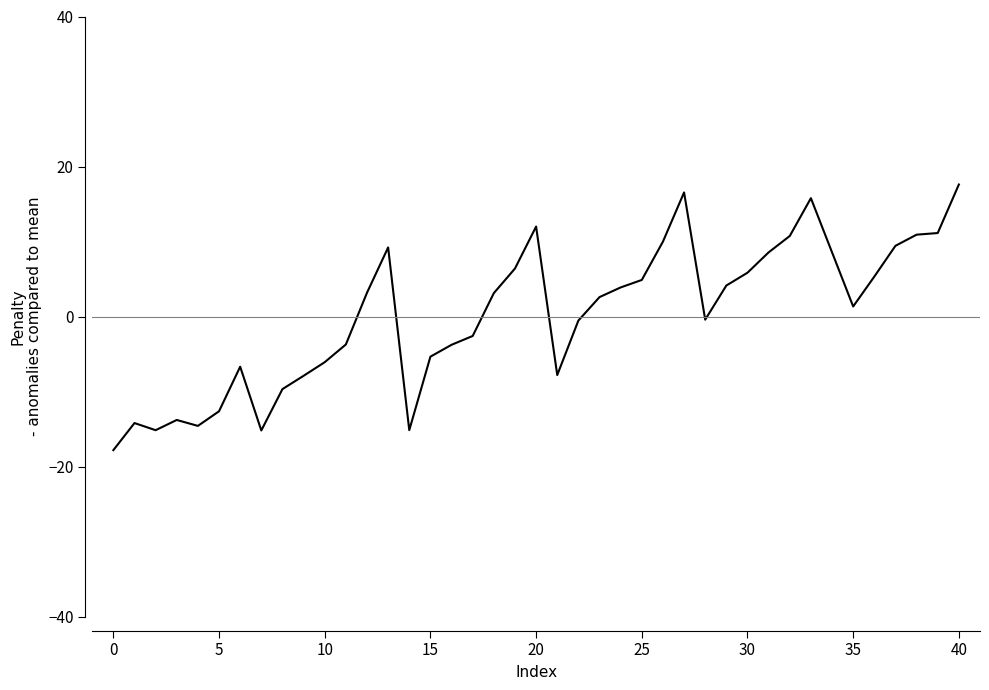

What is the minimum value shown in the chart?

-17.8